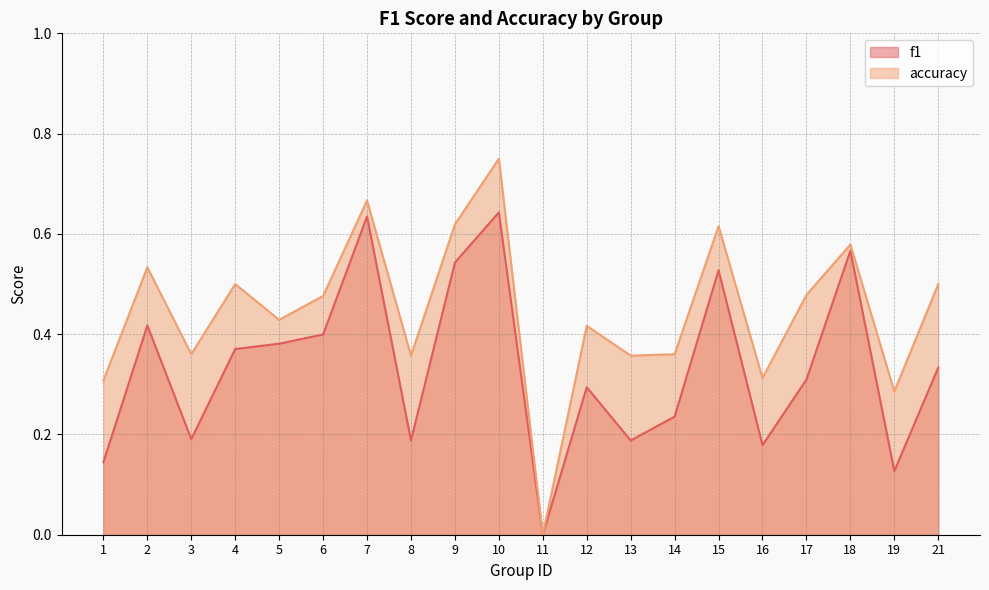

True or false: f1 and accuracy intersect in this chart.

False